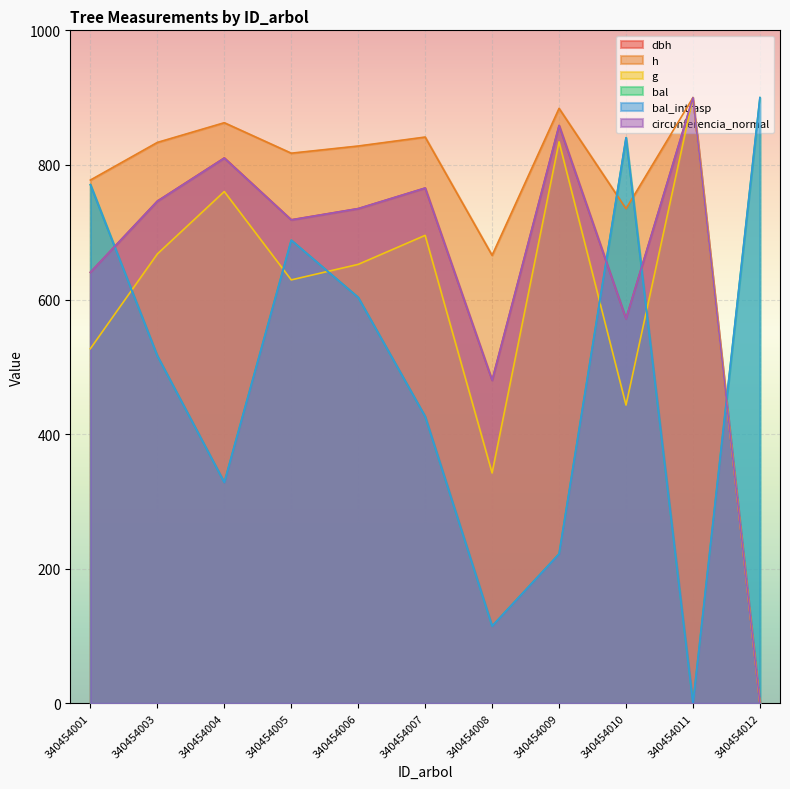

How many interior local valleys does the g series have?

3